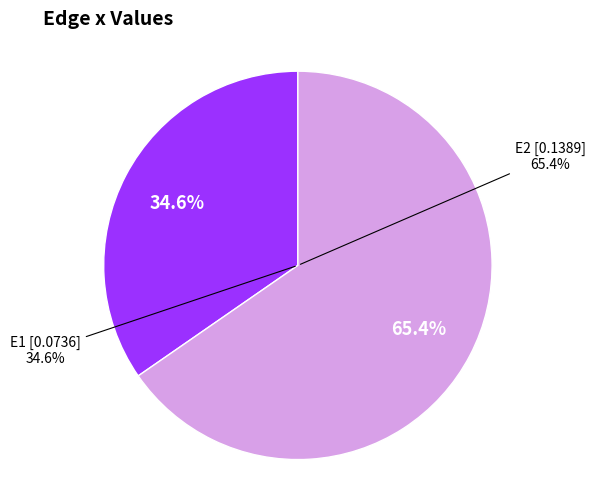

To the nearest percent, what is the average slice percentage?

50%